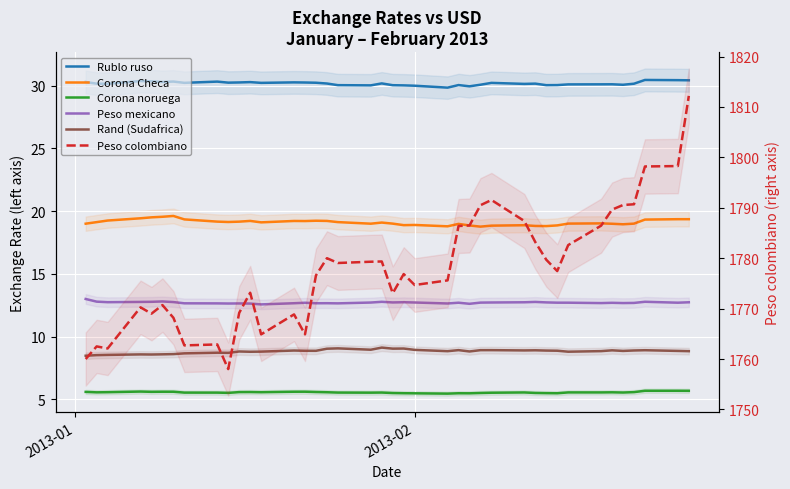

List the series in order of their peak value, lowest first.

Corona noruega, Rand (Sudafrica), Peso mexicano, Corona Checa, Rublo ruso, Peso colombiano